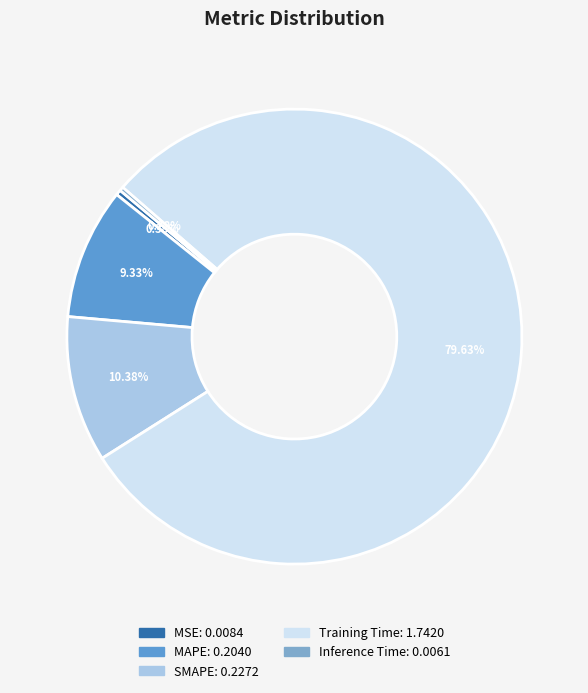

Which has a higher value, Training Time or SMAPE?

Training Time